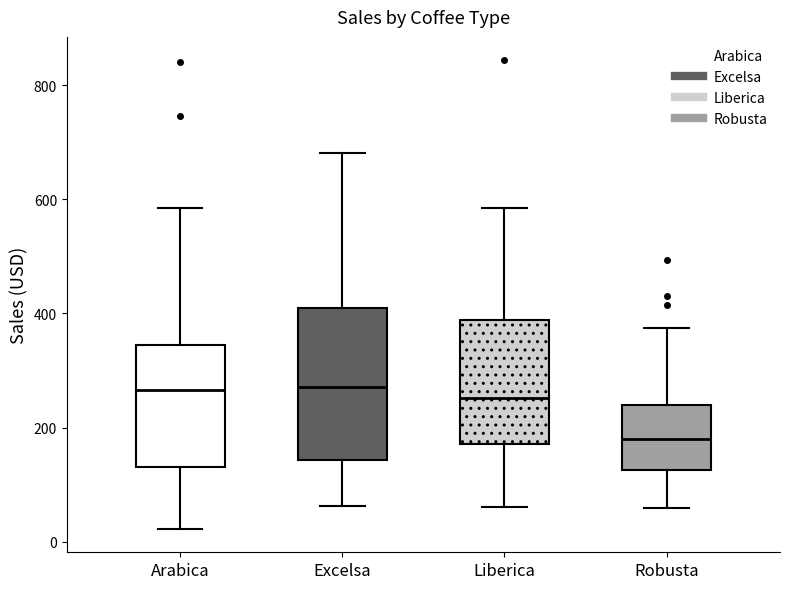

Where does the upper whisker of the box for Arabica end on the y-axis? The values are not printed on the chart, so give them approximately, as read against the axis.

580